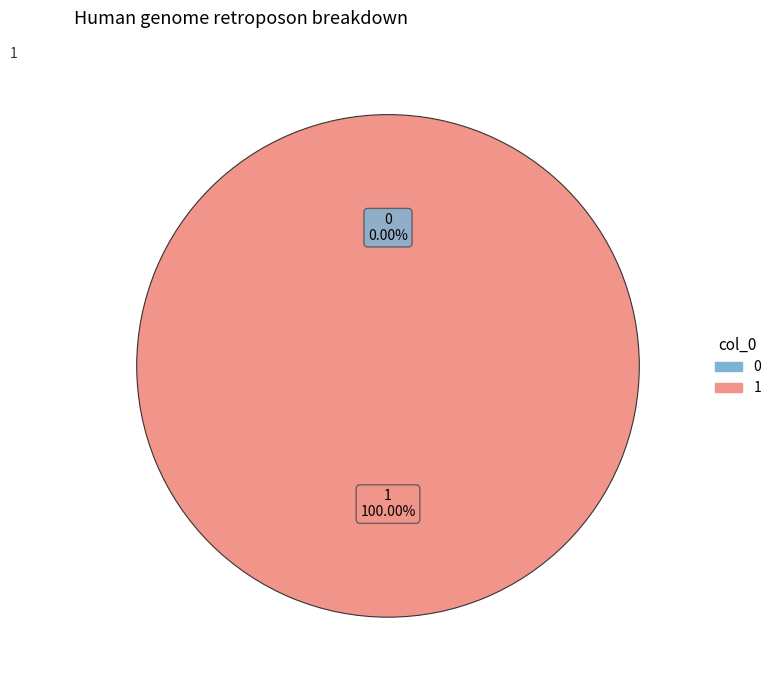

What is the total percentage of 0 and 1?

100.0%